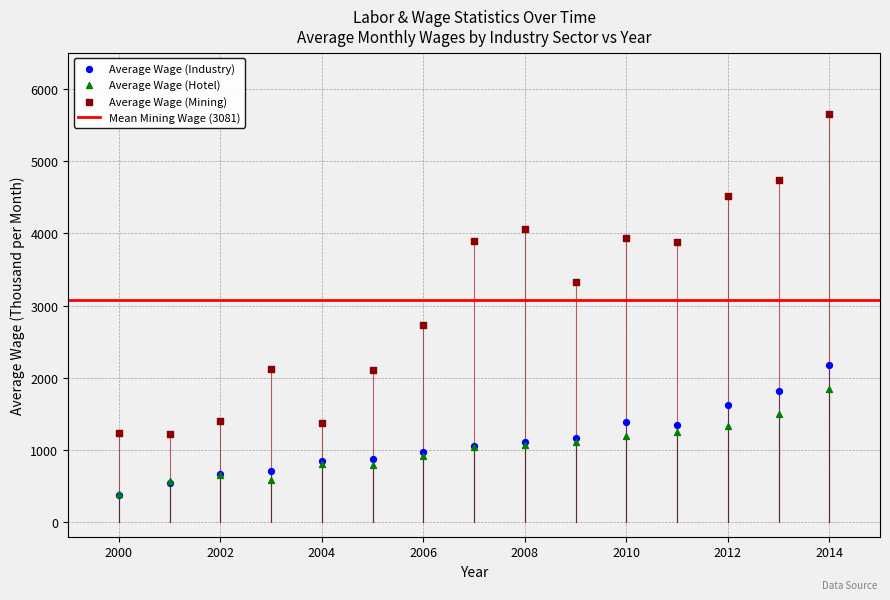

In the Average Wage (Mining) series, what Y value is closest to 3440?

3322